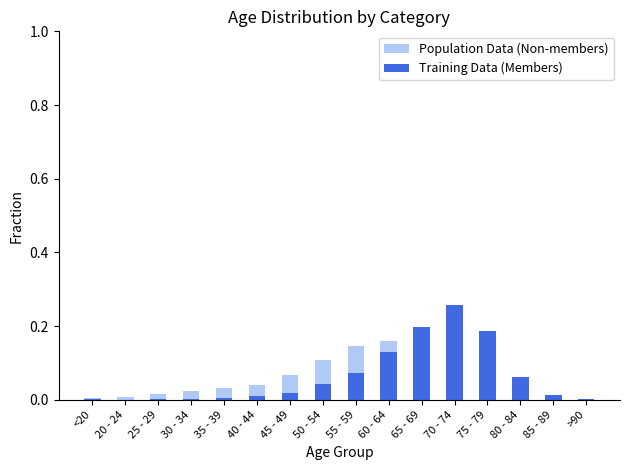

What is the sum of all Training Data (Members) values?

1.0